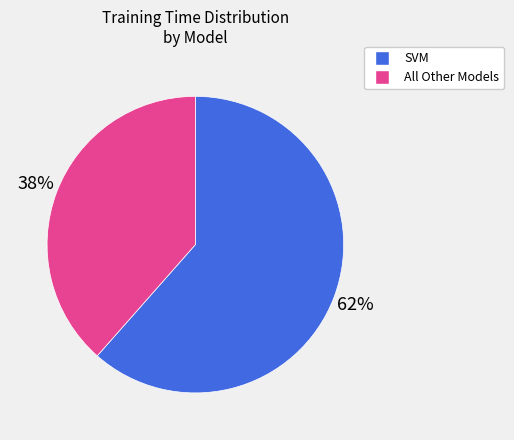

Is there a majority slice in this chart?

Yes